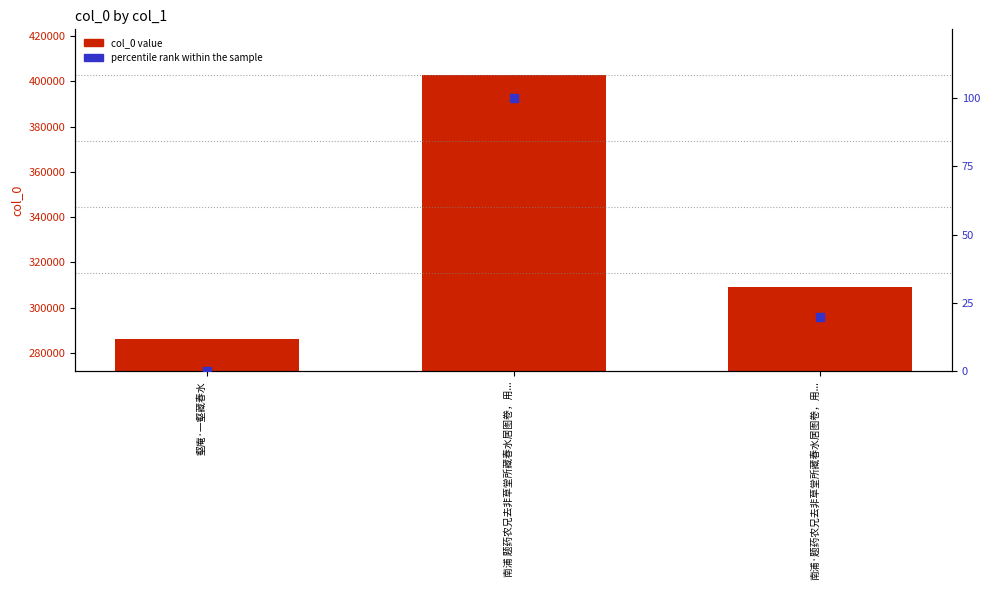

Which series has the widest spread of Y values?

col_0